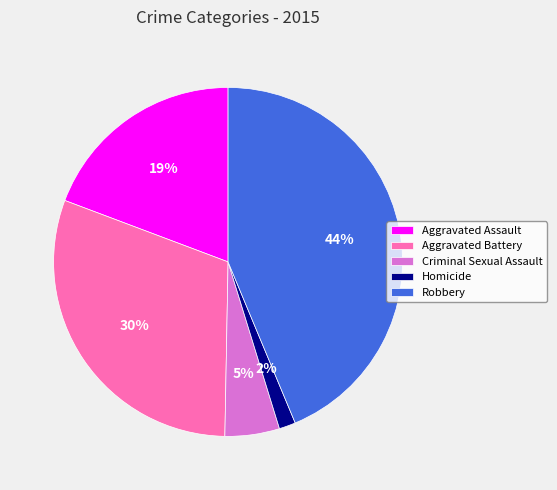

To the nearest percent, what percentage of the pie is Homicide?

2%